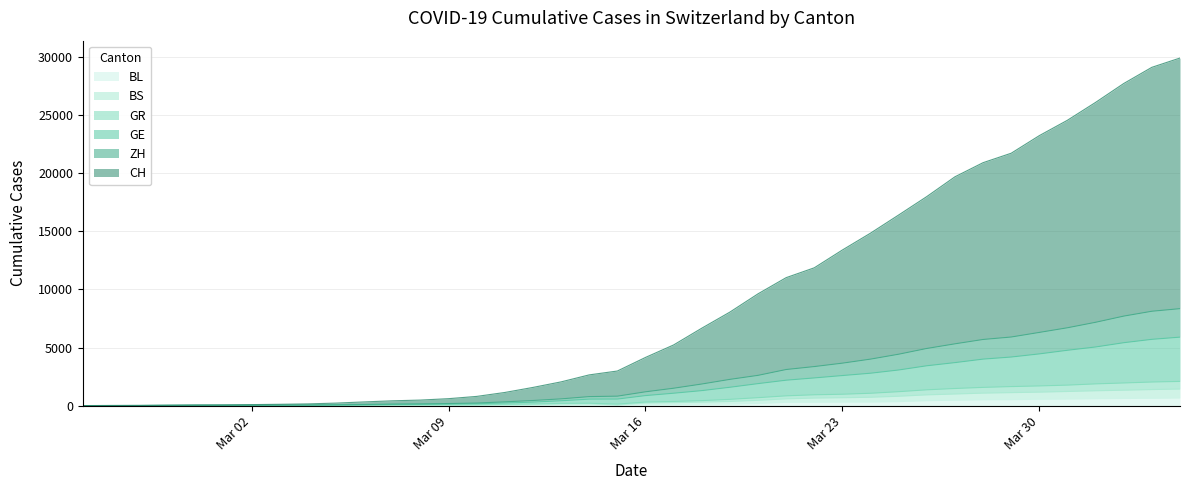

What is the highest value of the BL series?

656